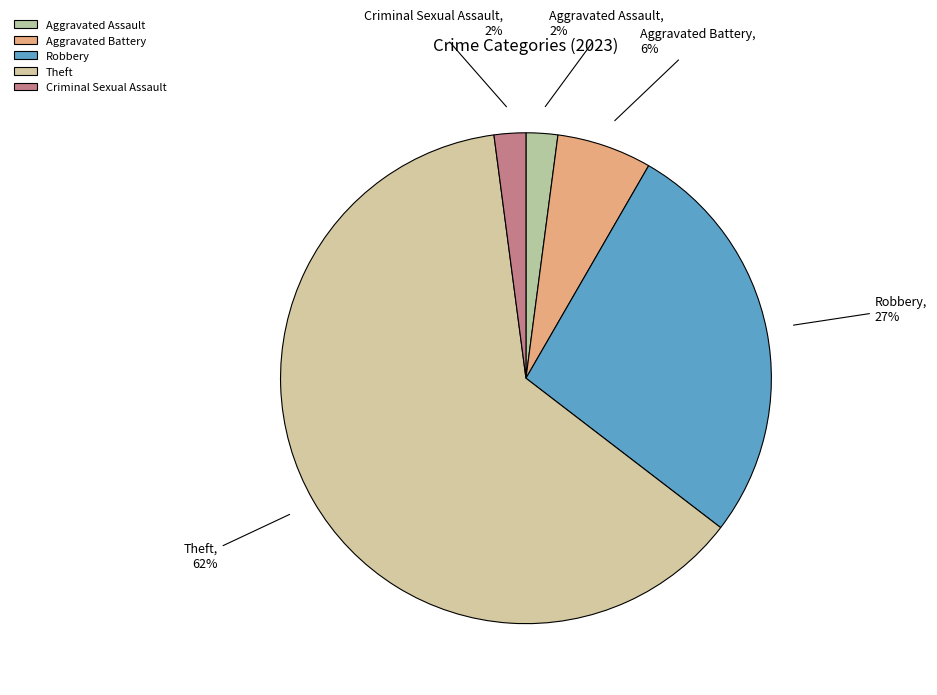

How many segments does this pie chart have?

5